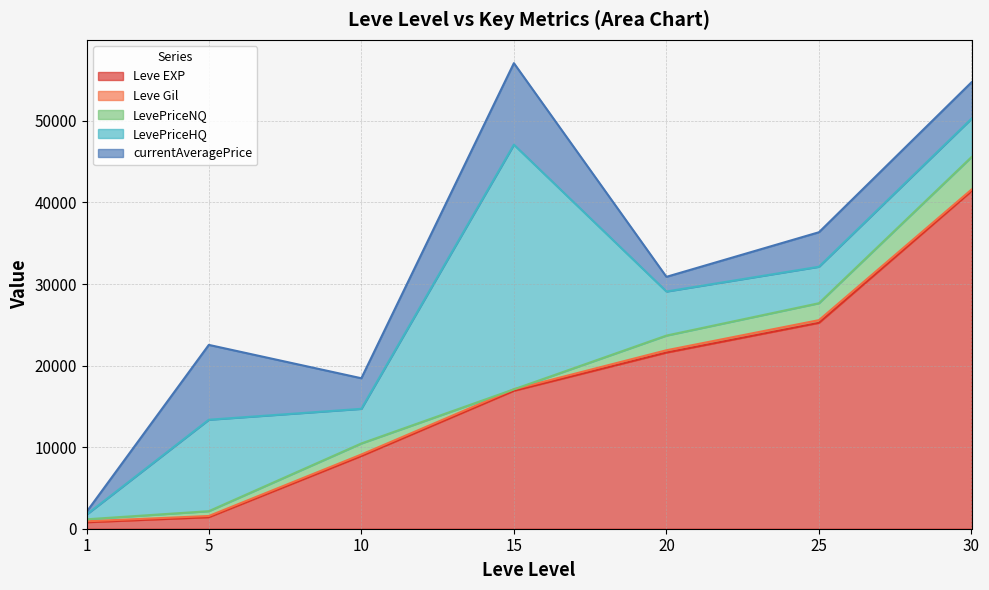

What is the spread (max minus min) of values at 5?

11074.3